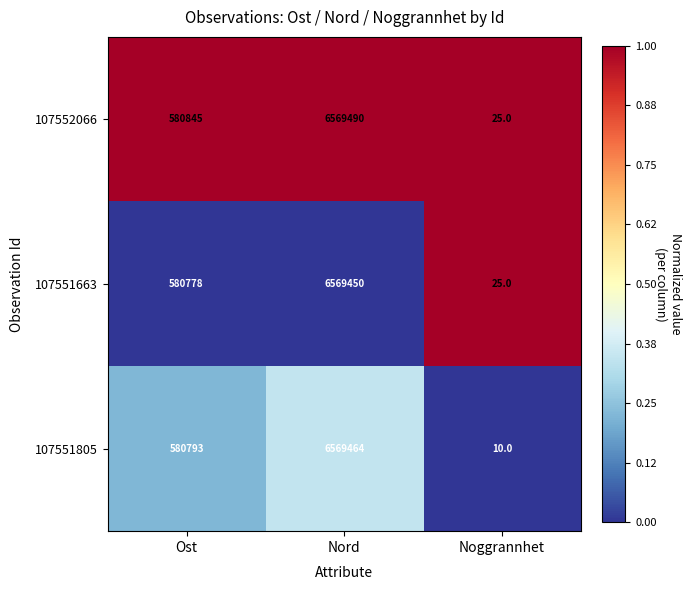

What is the sum of the 107551663 values at Noggrannhet and Ost?

580803